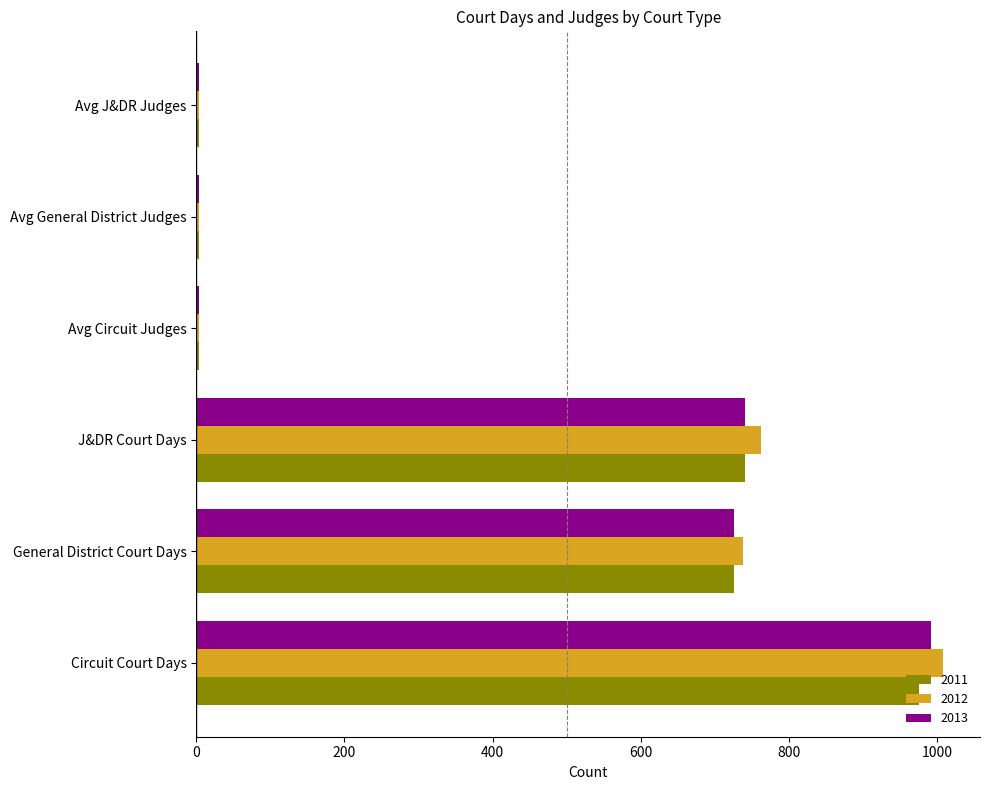

True or false: 2013 has a value of 237 at General District Court Days.

False